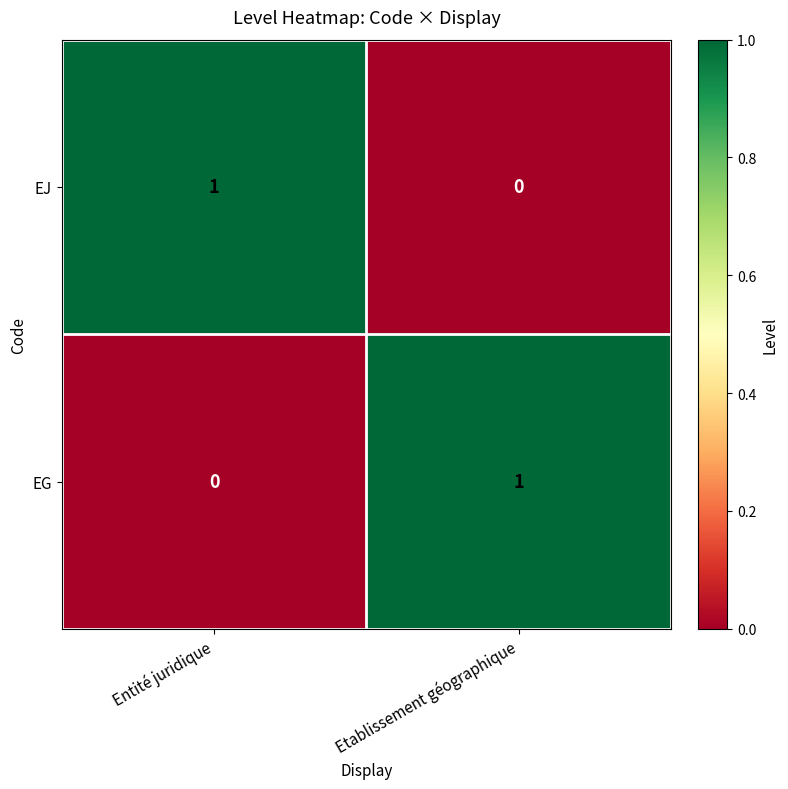

At how many categories does at least one series exceed 0?

2